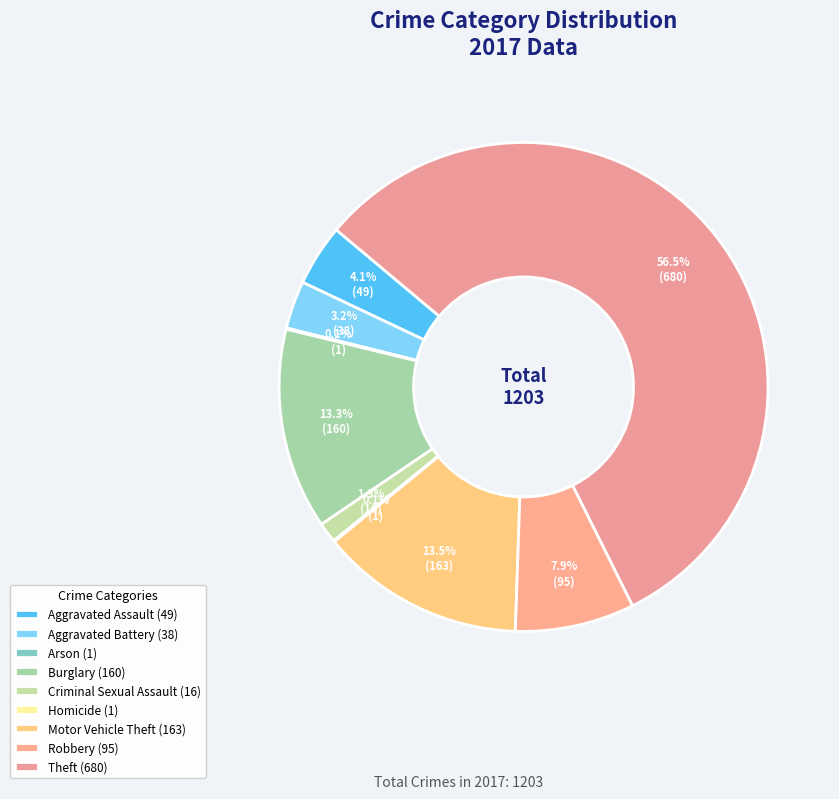

Which category has the biggest portion of the pie?

Theft